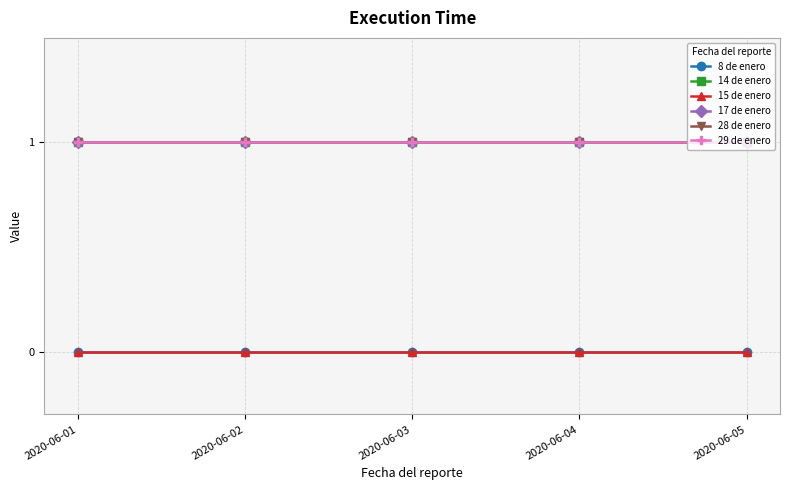

Which category has the highest value in the 28 de enero series?

2020-06-01